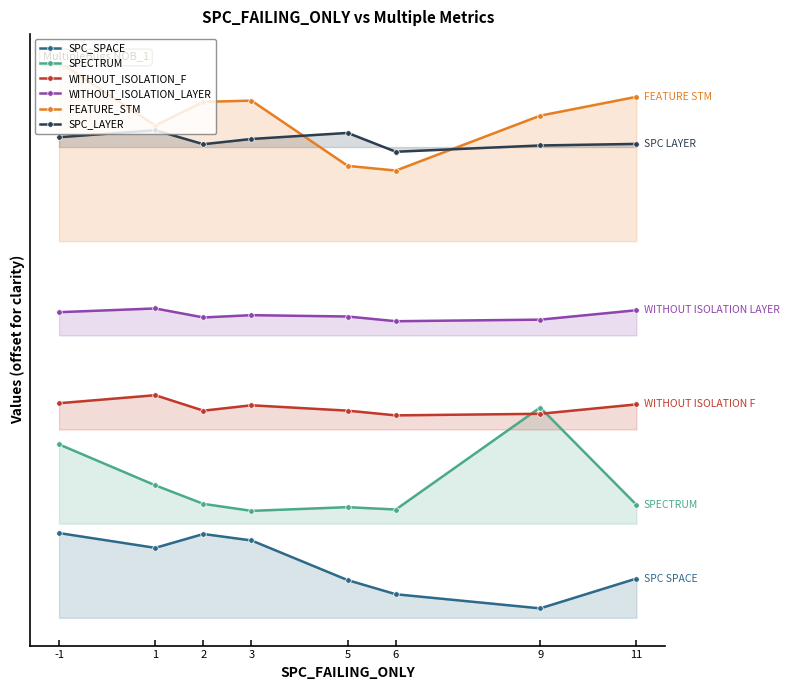

What are all the series names shown in the legend?

SPC_SPACE, SPECTRUM, WITHOUT_ISOLATION_F, WITHOUT_ISOLATION_LAYER, FEATURE_STM, SPC_LAYER